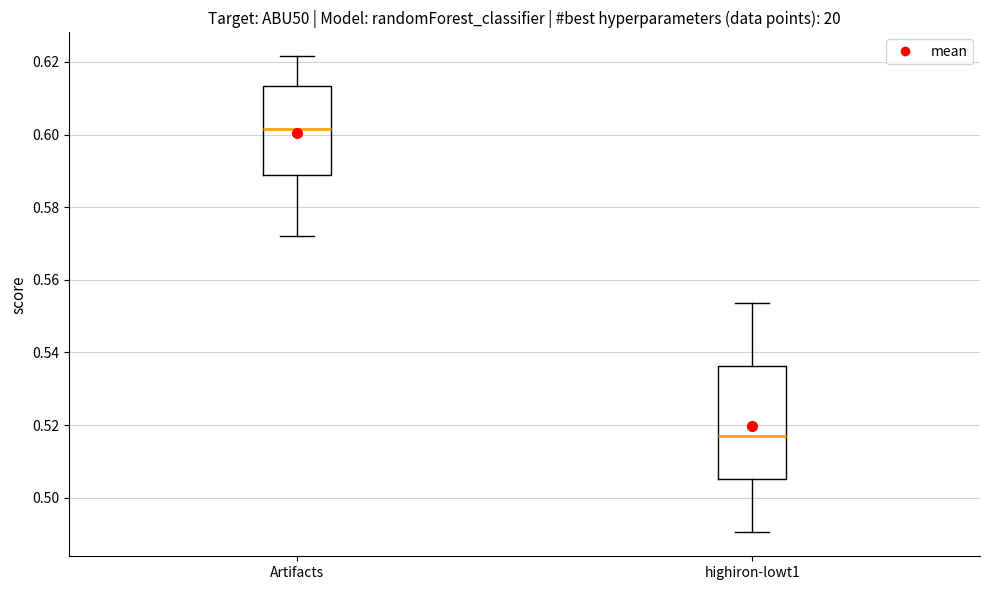

Which box has the lowest median line?

highiron-lowt1